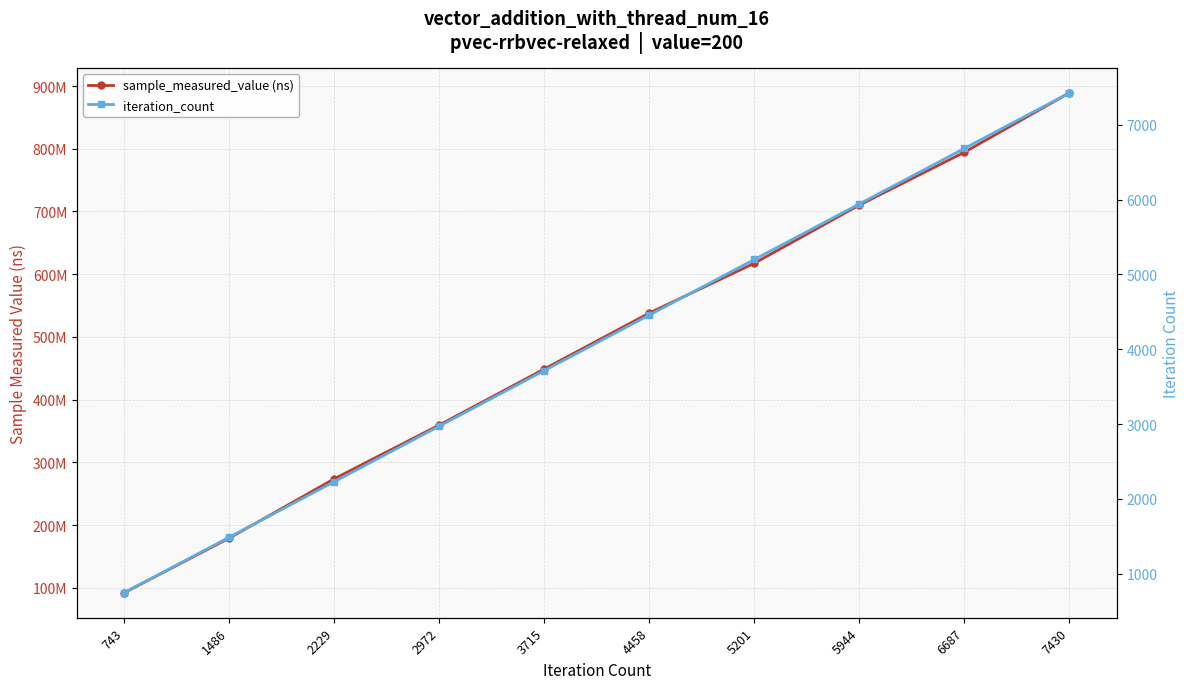

True or false: sample_measured_value (ns) and iteration_count cross at least once.

False